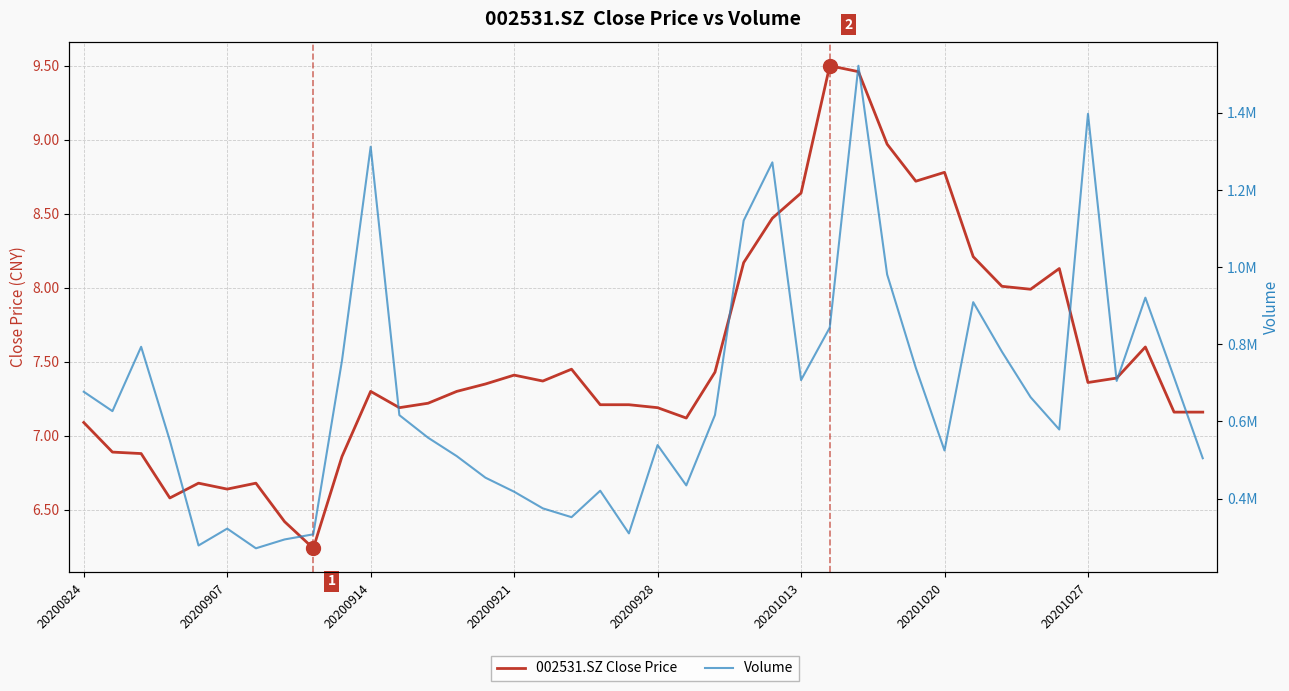

True or false: Volume and 002531.SZ Close Price cross at least once.

False